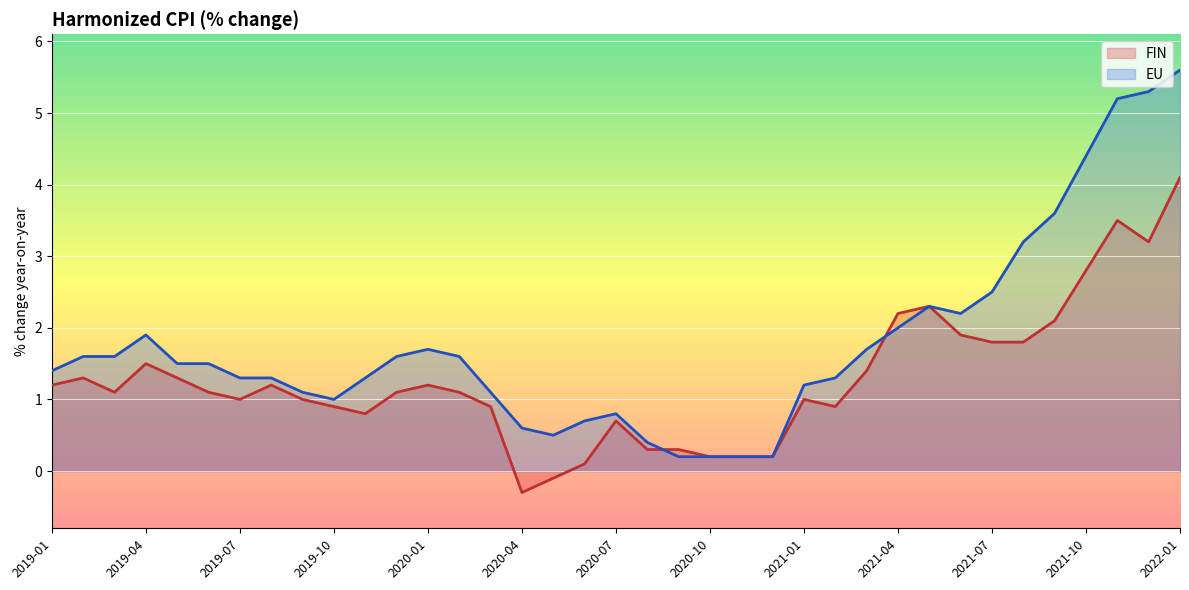

How many intersections are there between EU and FIN?

2